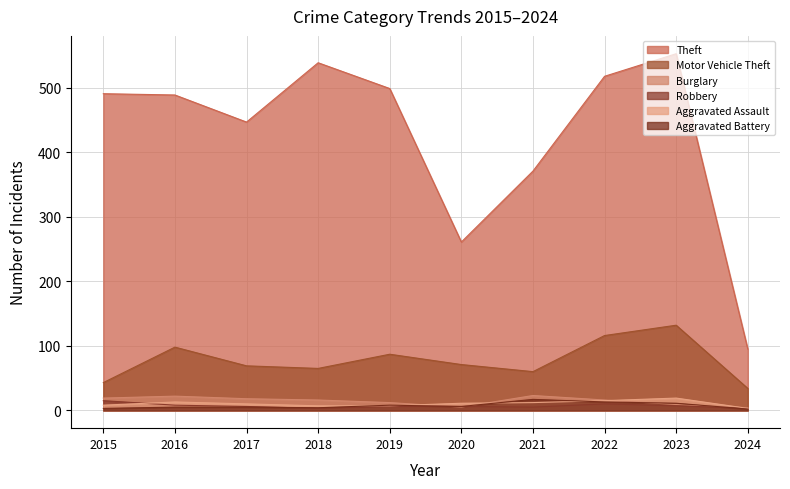

Which has a higher value, 2019 or 2017?

2019